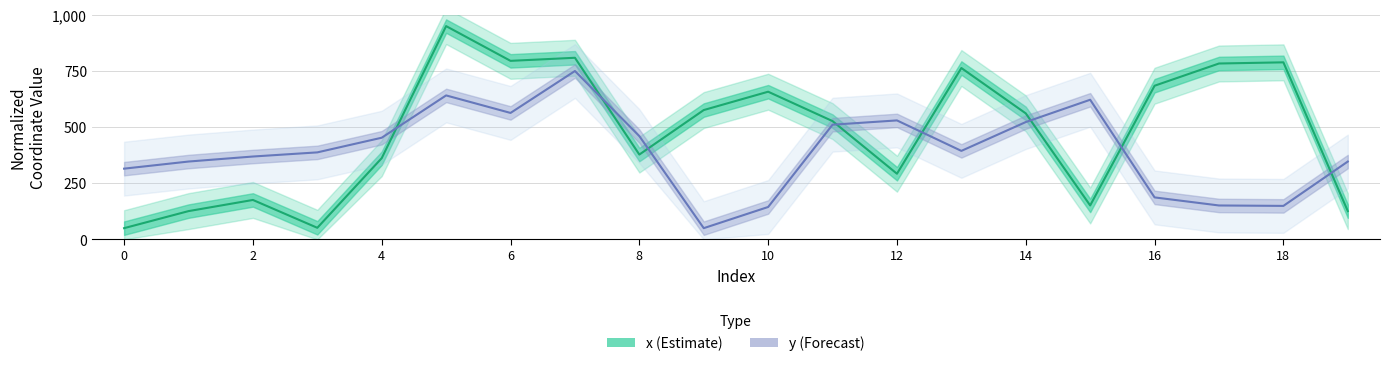

Where do x and y first cross each other?

4 and 5